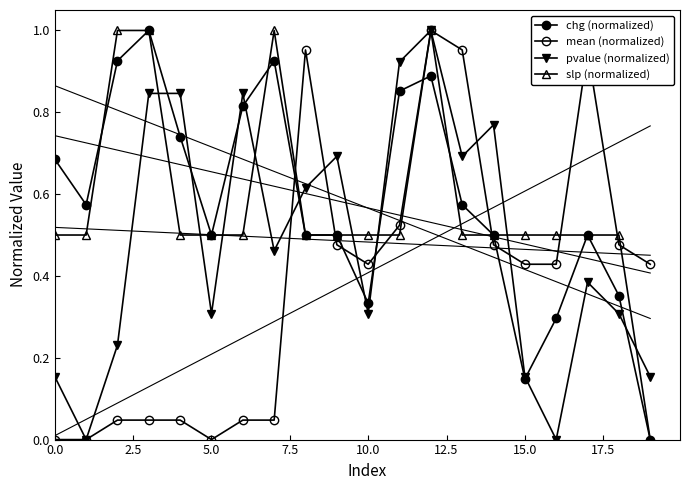

What is the average value of the pvalue (normalized) series?

0.5